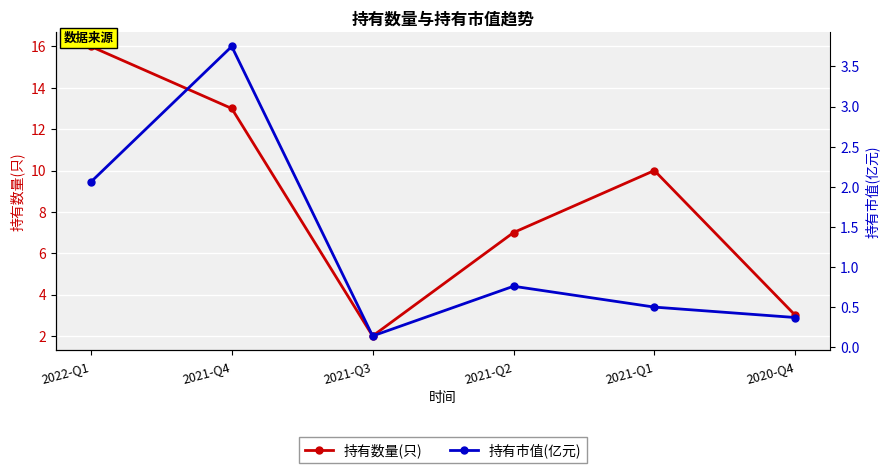

What is the label of the 4th point from the right?

2021-Q3